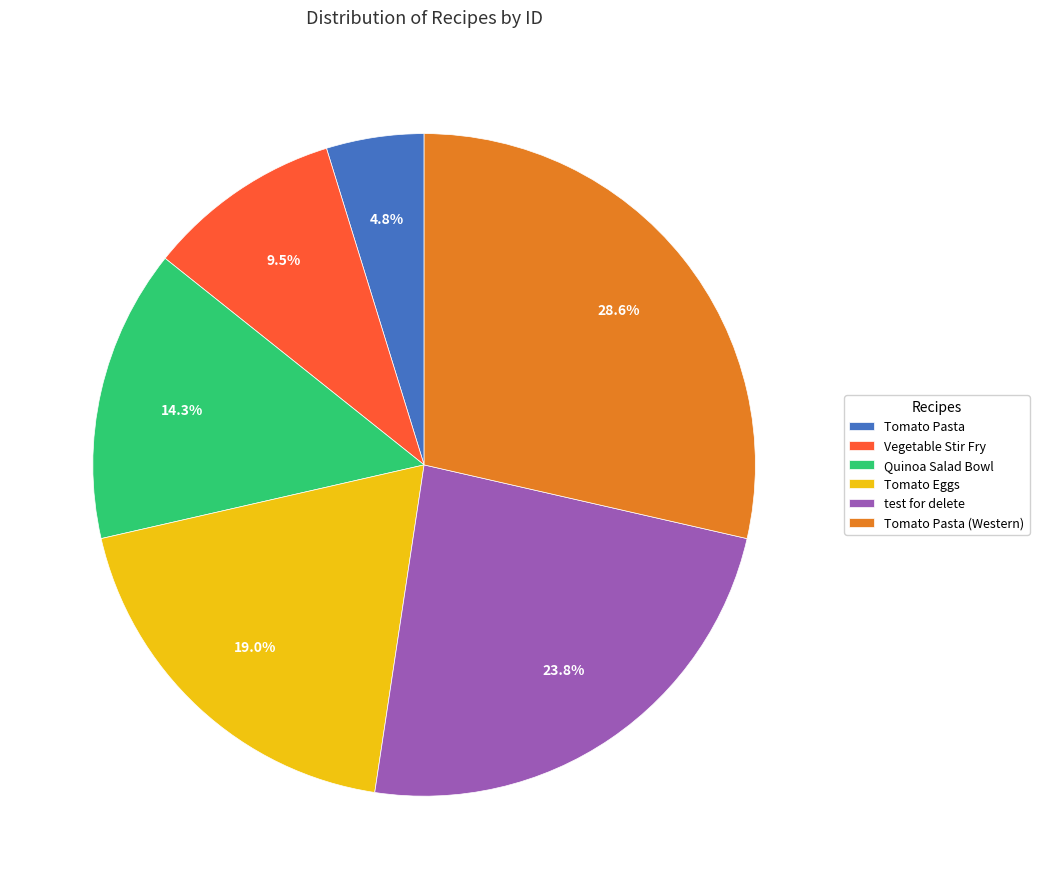

Is there any slice that represents more than half of the pie?

No